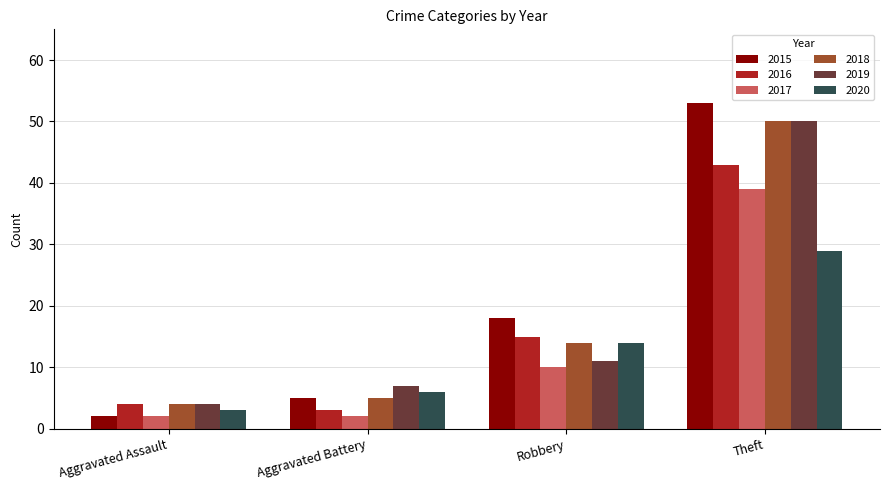

Count the number of data series in this chart.

6